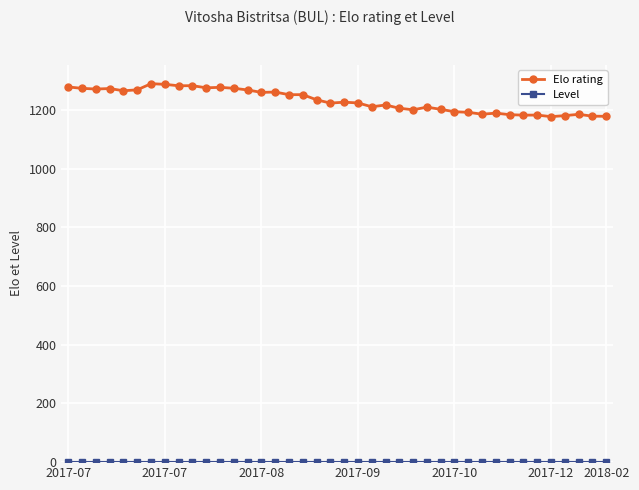

What is the lowest value of the Elo rating series?

1177.6